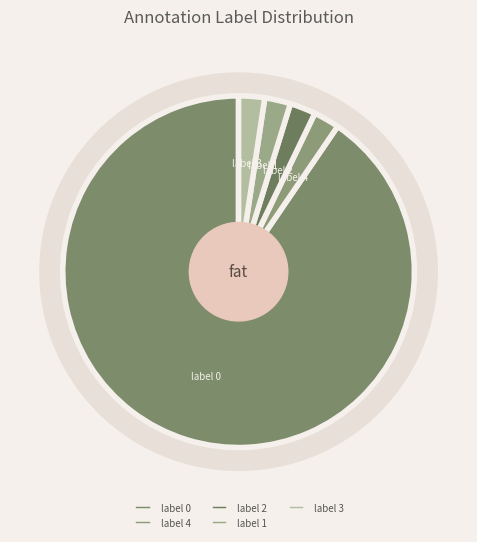

Combined, do label 1 and label 0 account for over 50%?

Yes